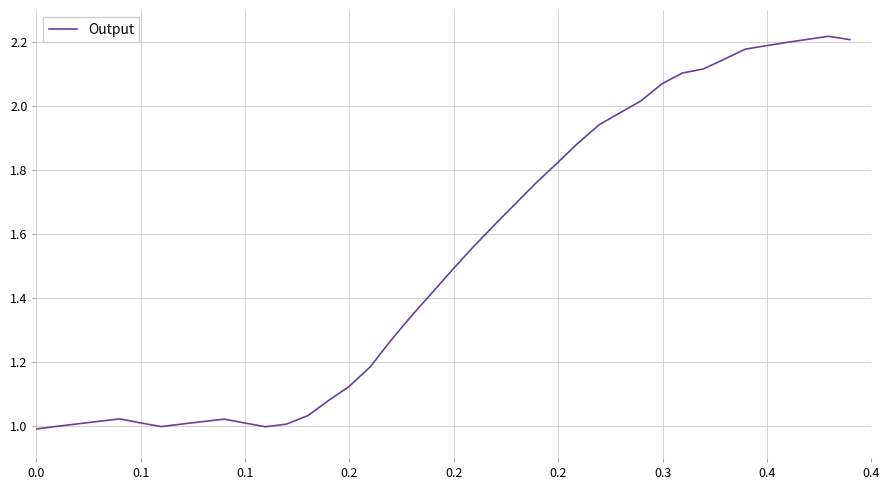

Does the chart have visible grid lines?

Yes